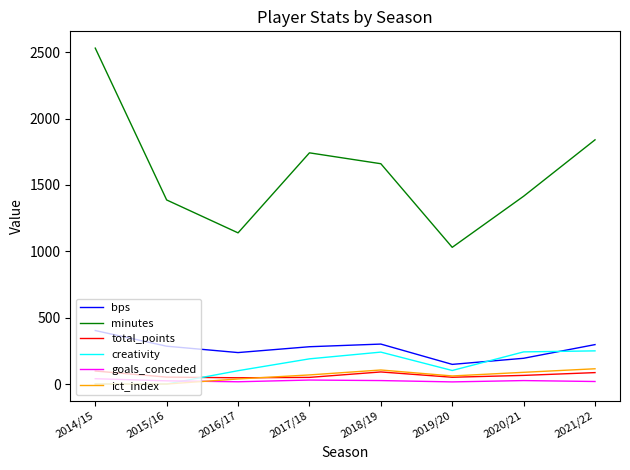

What is the highest value of the total_points series?

98.0